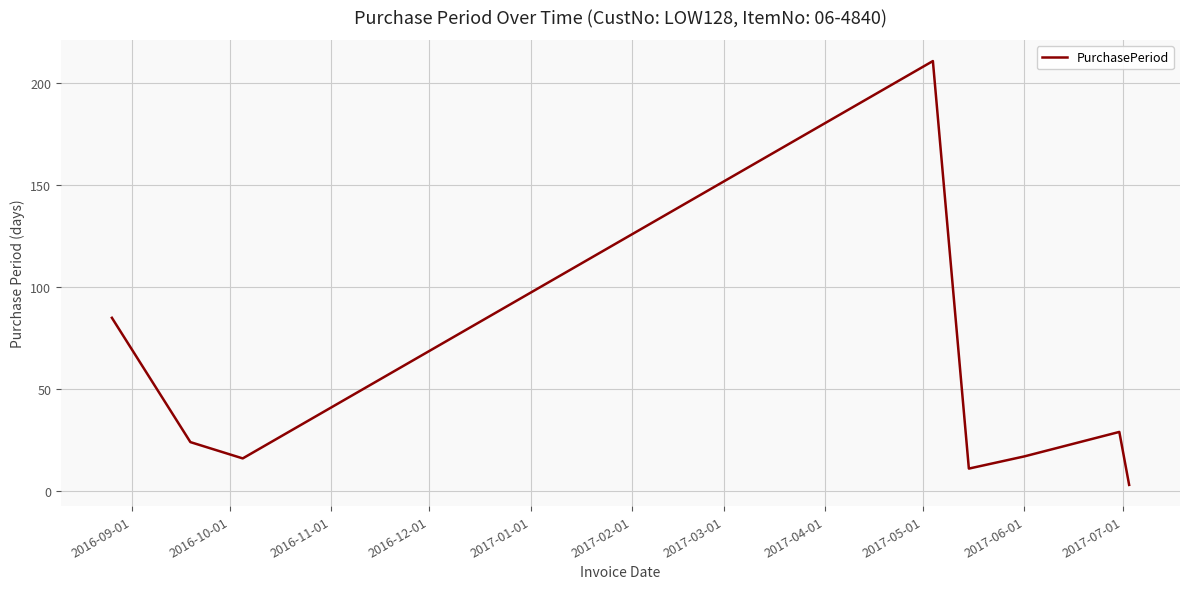

What is the difference between the second highest and minimum values?

82